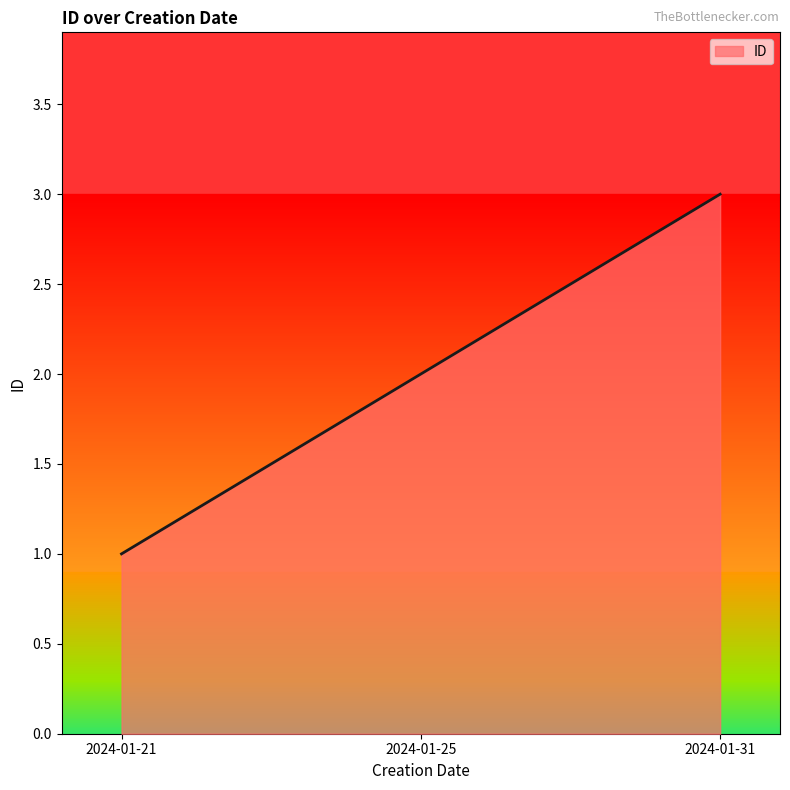

Reading right to left, what are all the values shown in this chart?

3	2	1